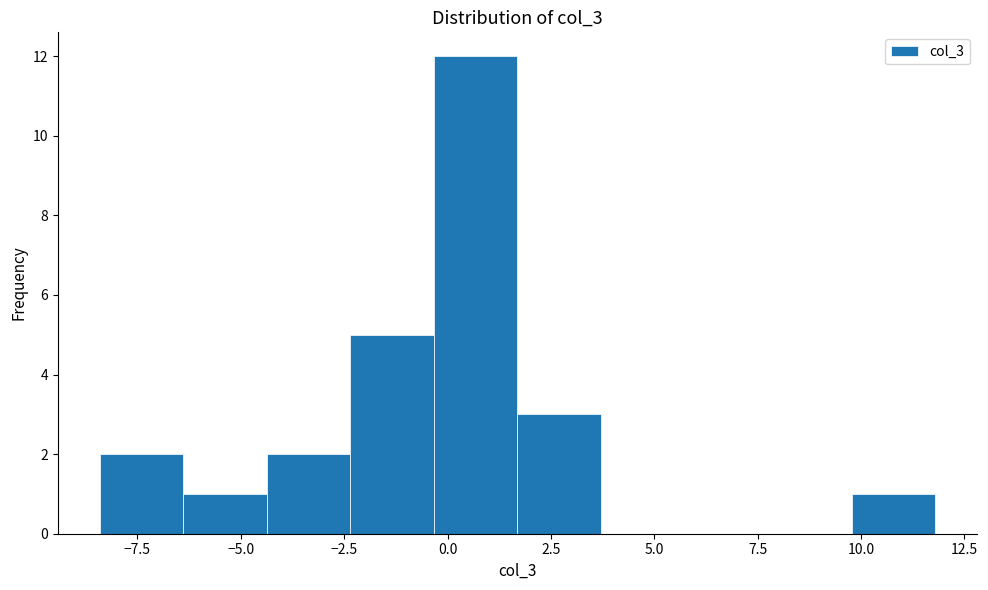

Reading left to right, list every bar in this chart as the range it spans on the x-axis followed by its height. Neither the bar edges nor the heights are printed on the chart, so give them approximately, as read against the axes.

-8.5 to -6.5: 2
-6.5 to -4.5: 1
-4.5 to -2.5: 2
-2.5 to -0.5: 5
-0.5 to 1.5: 12
1.5 to 3.5: 3
3.5 to 5.5: 0
5.5 to 7.5: 0
7.5 to 10.0: 0
10.0 to 12.0: 1